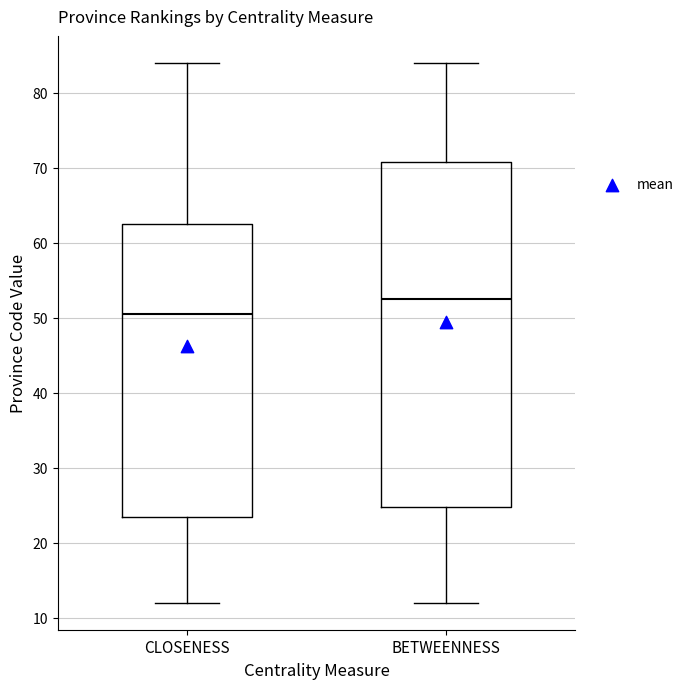

Which box is the tallest, from its lower edge to its upper edge?

BETWEENNESS